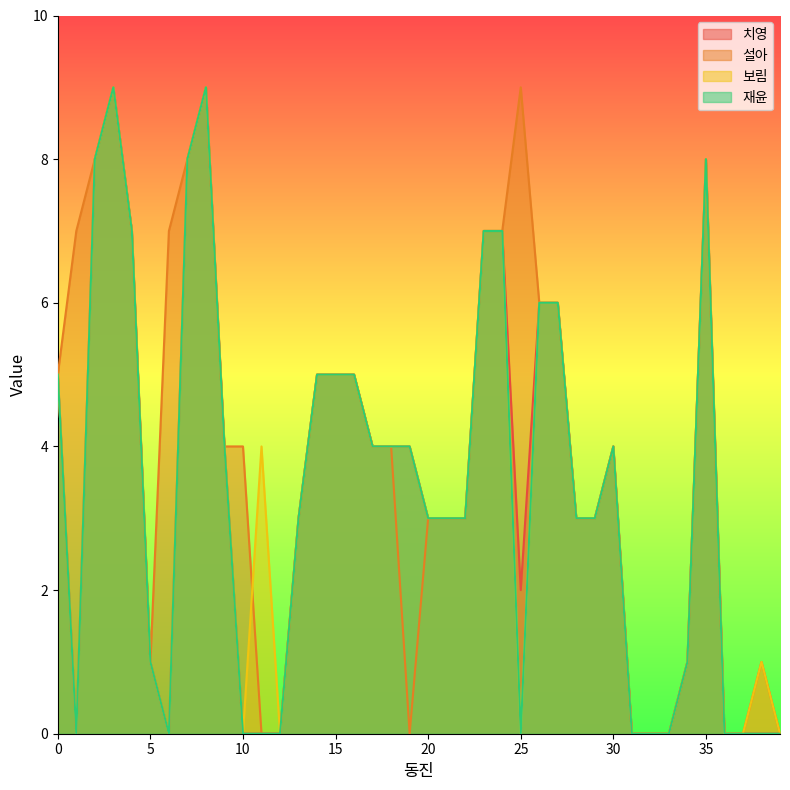

True or false: 보림 has a value of 6 at 10.

False